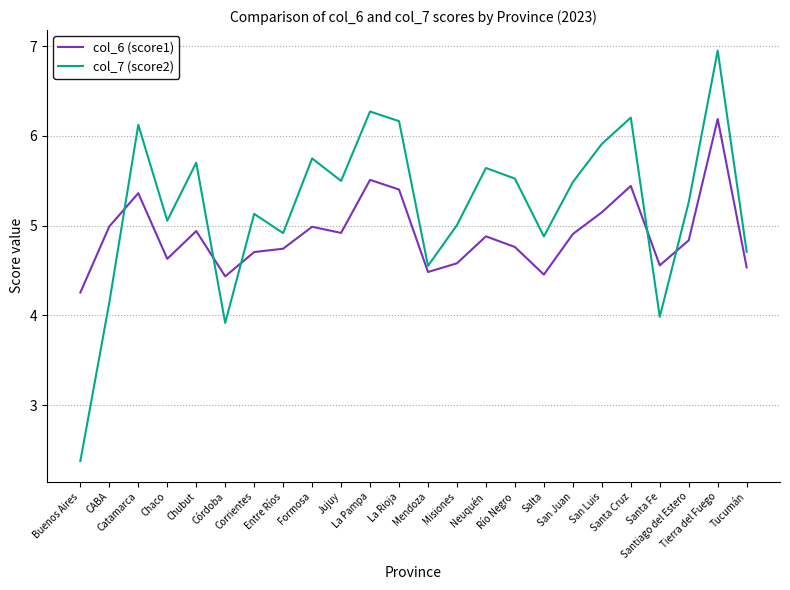

Where is the first local minimum for col_7 (score2)?

Chaco